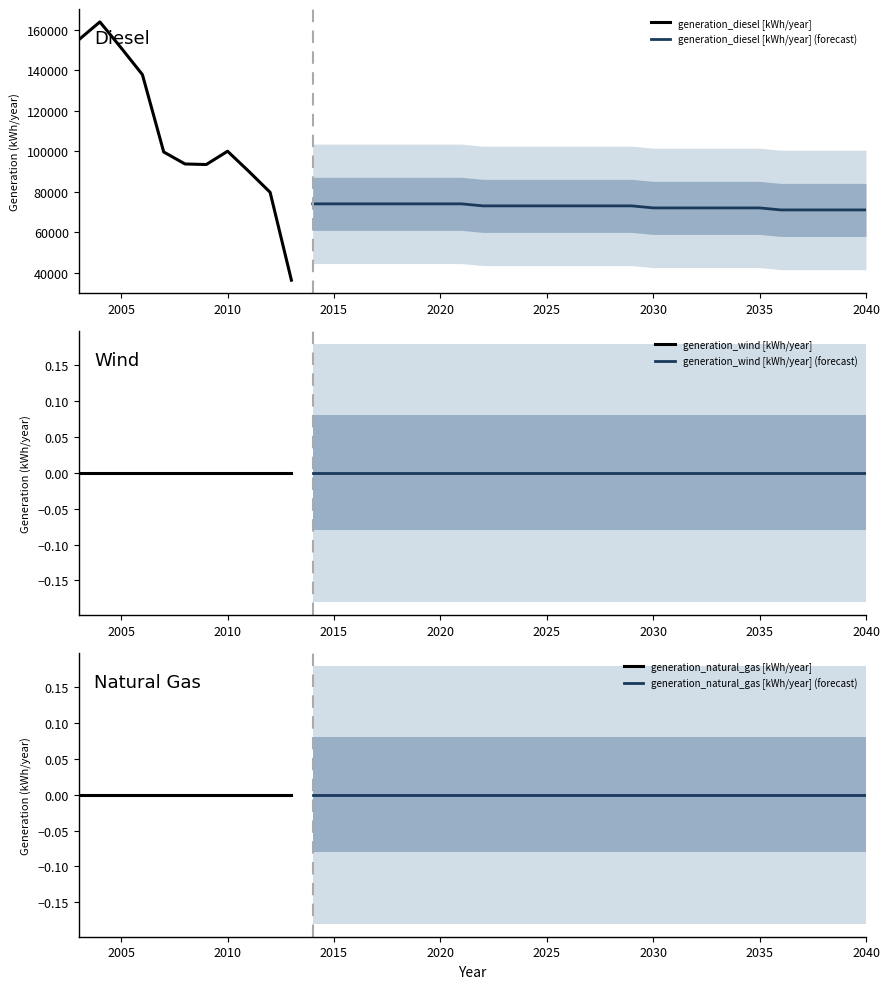

The generation_diesel [kWh/year] series shows 119259 at 2021. True or false?

False